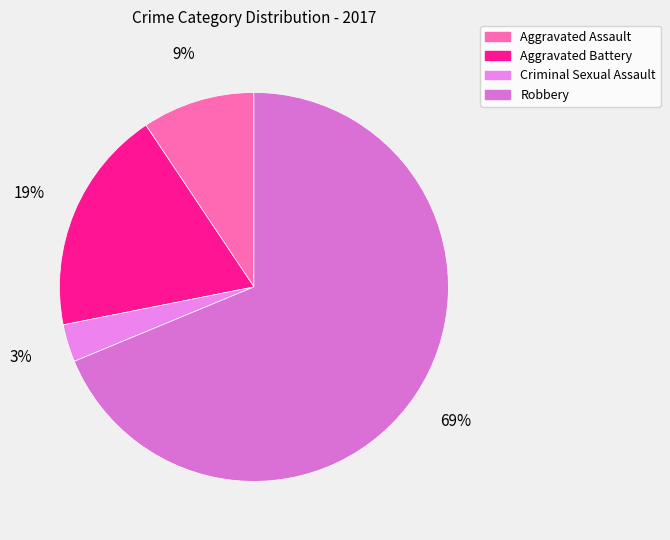

Is the sum of Robbery and Criminal Sexual Assault greater than half?

Yes